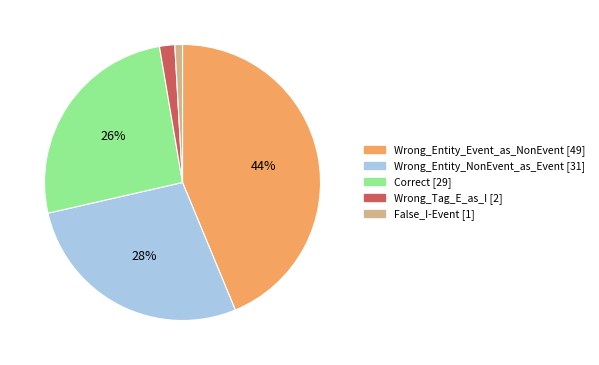

To the nearest percent, what is the difference between the Wrong_Tag_E_as_I and Wrong_Entity_Event_as_NonEvent slice percentages?

42%